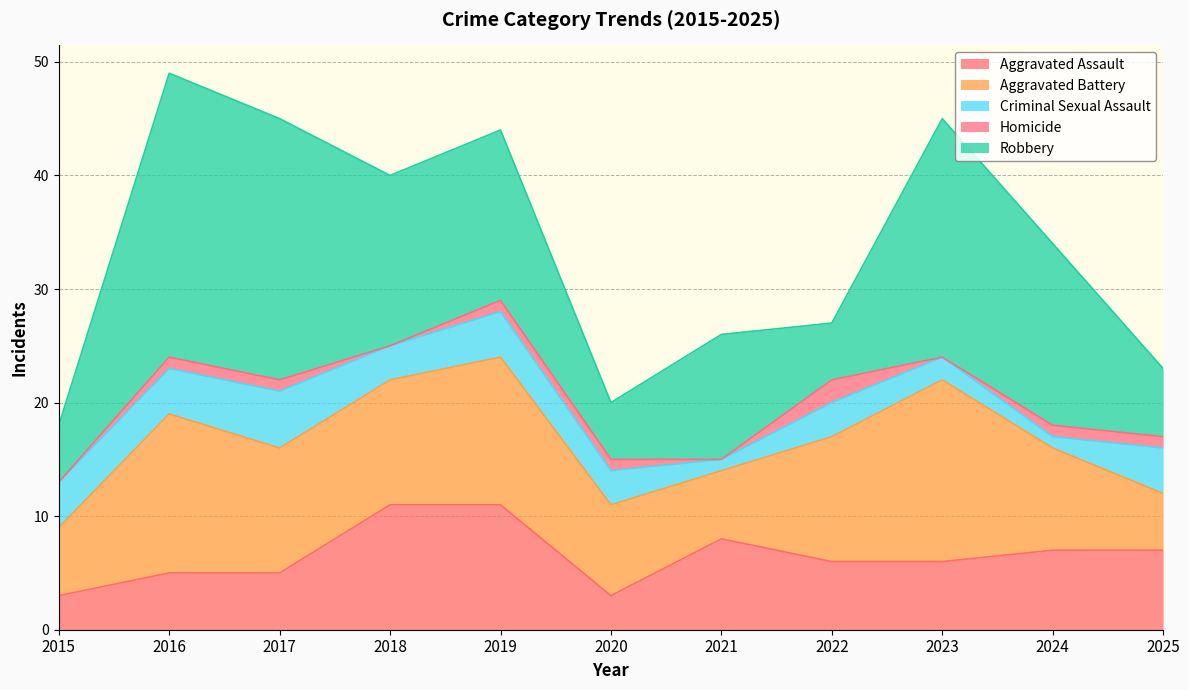

How many series are shown in this chart?

5